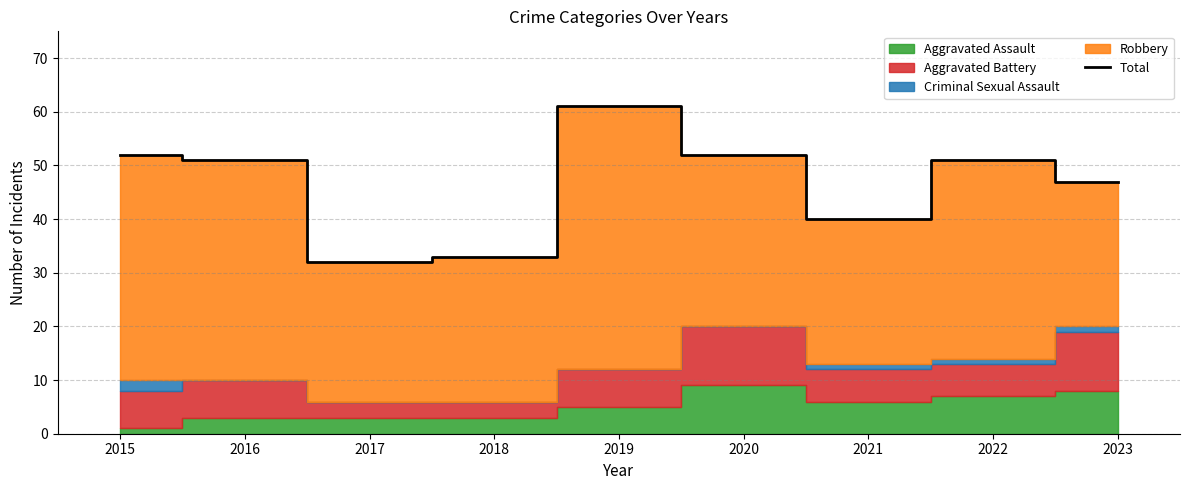

What is the value of the 8th point from the left?

51